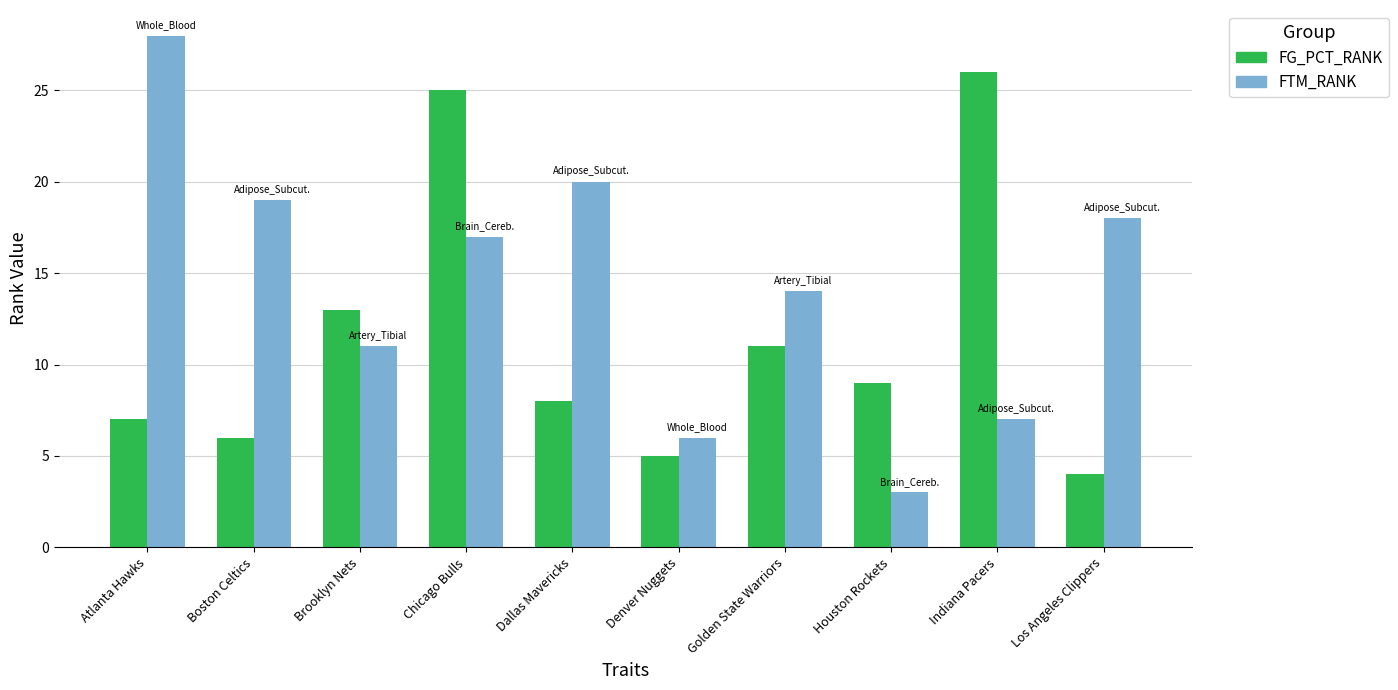

How many categories are shown in the chart?

10